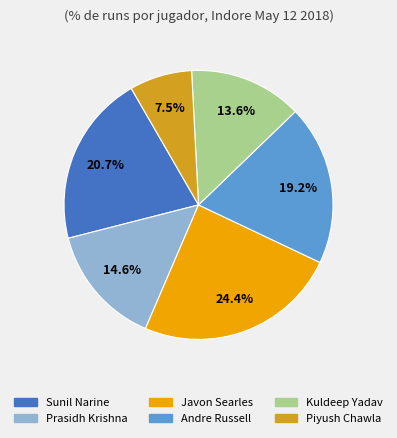

Which slice is the largest?

Javon Searles